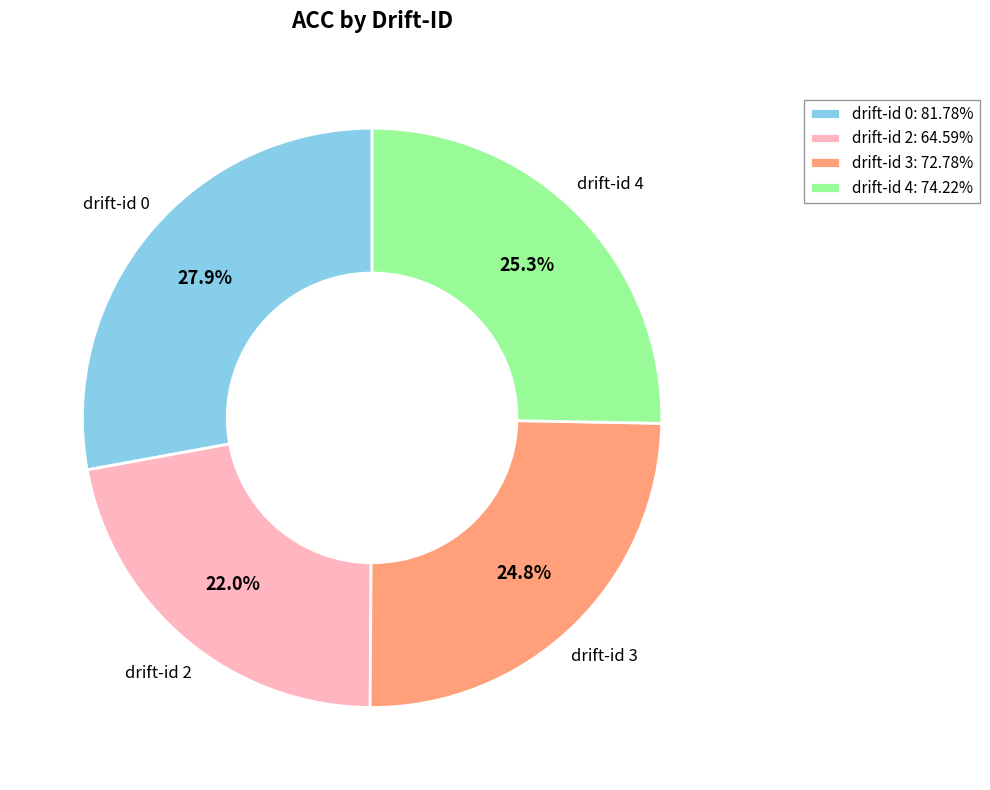

How many segments does this pie chart have?

4